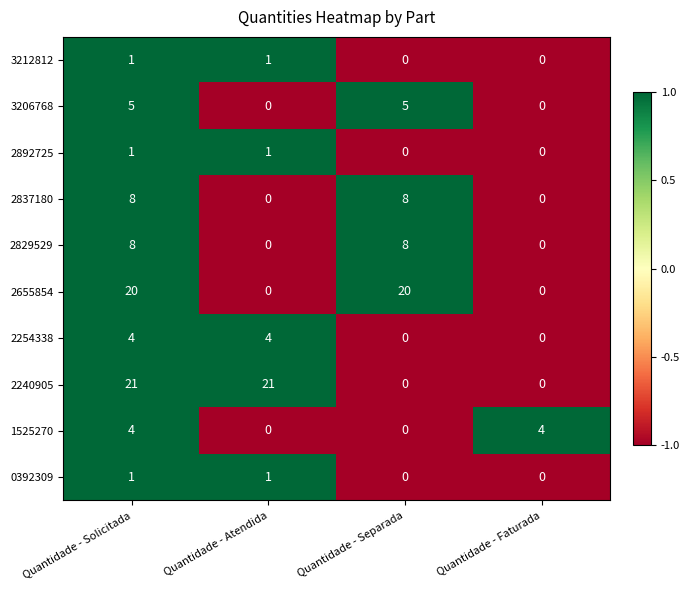

At which category is the sum across all series the highest?

Quantidade - Solicitada